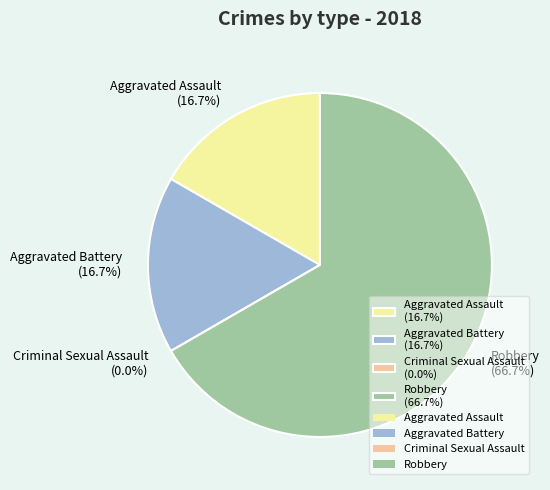

Which has a higher value, Criminal Sexual Assault or Aggravated Battery?

Aggravated Battery